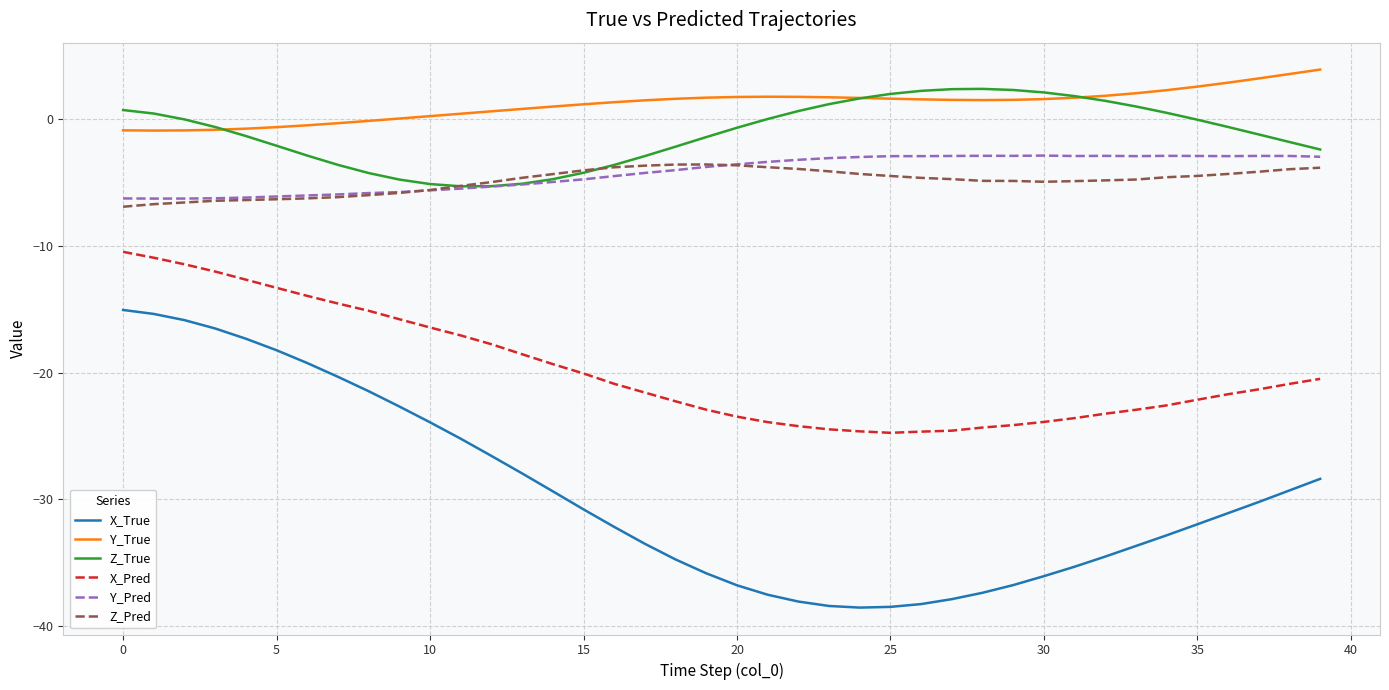

What is the greatest value displayed?

3.9